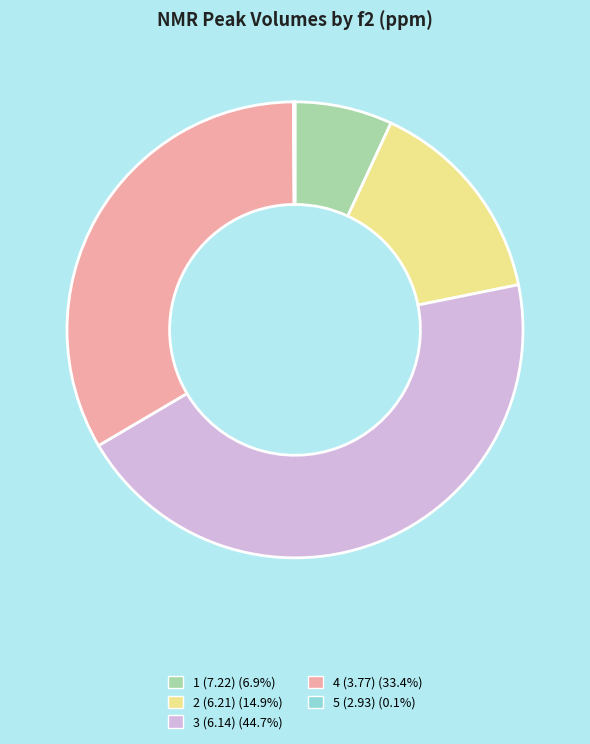

Is there any slice that represents more than half of the pie?

No